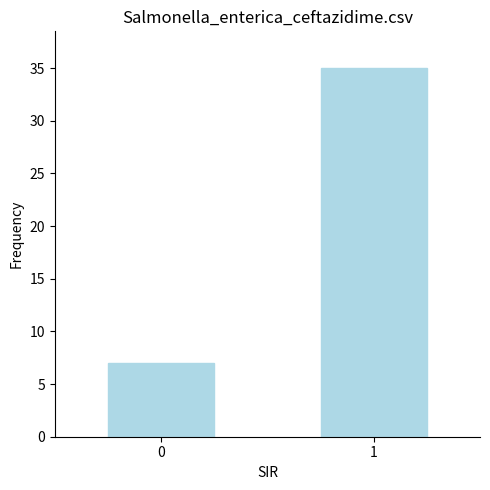

Is it true that the value at 0 is 7?

True